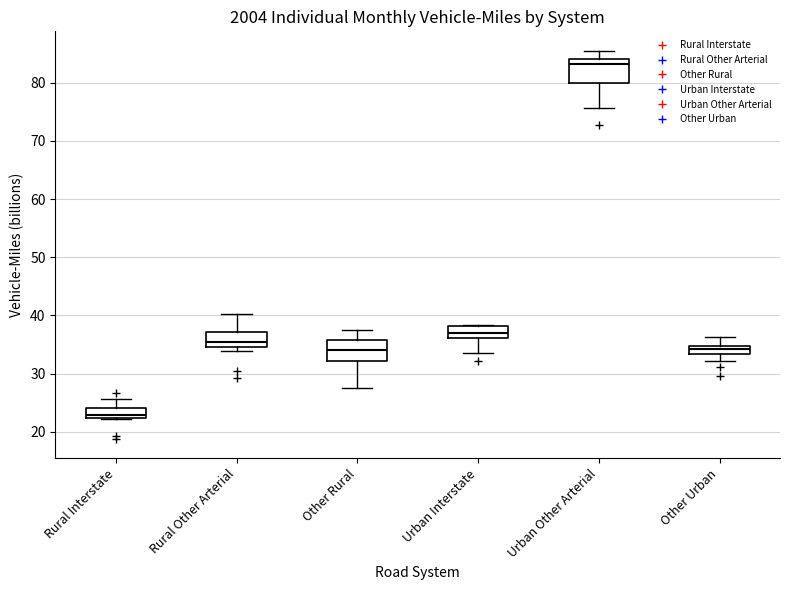

Where is the upper edge of the box for Rural Interstate on the y-axis? The values are not printed on the chart, so give them approximately, as read against the axis.

24